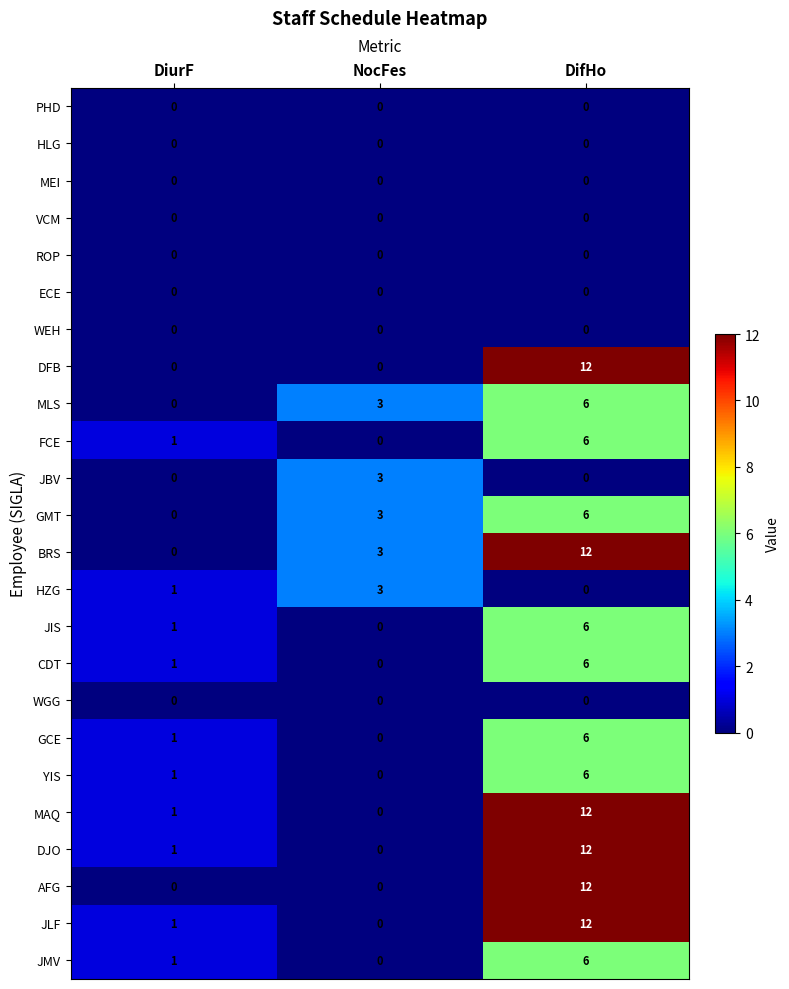

What is the difference between the DJO values at DifHo and NocFes?

12